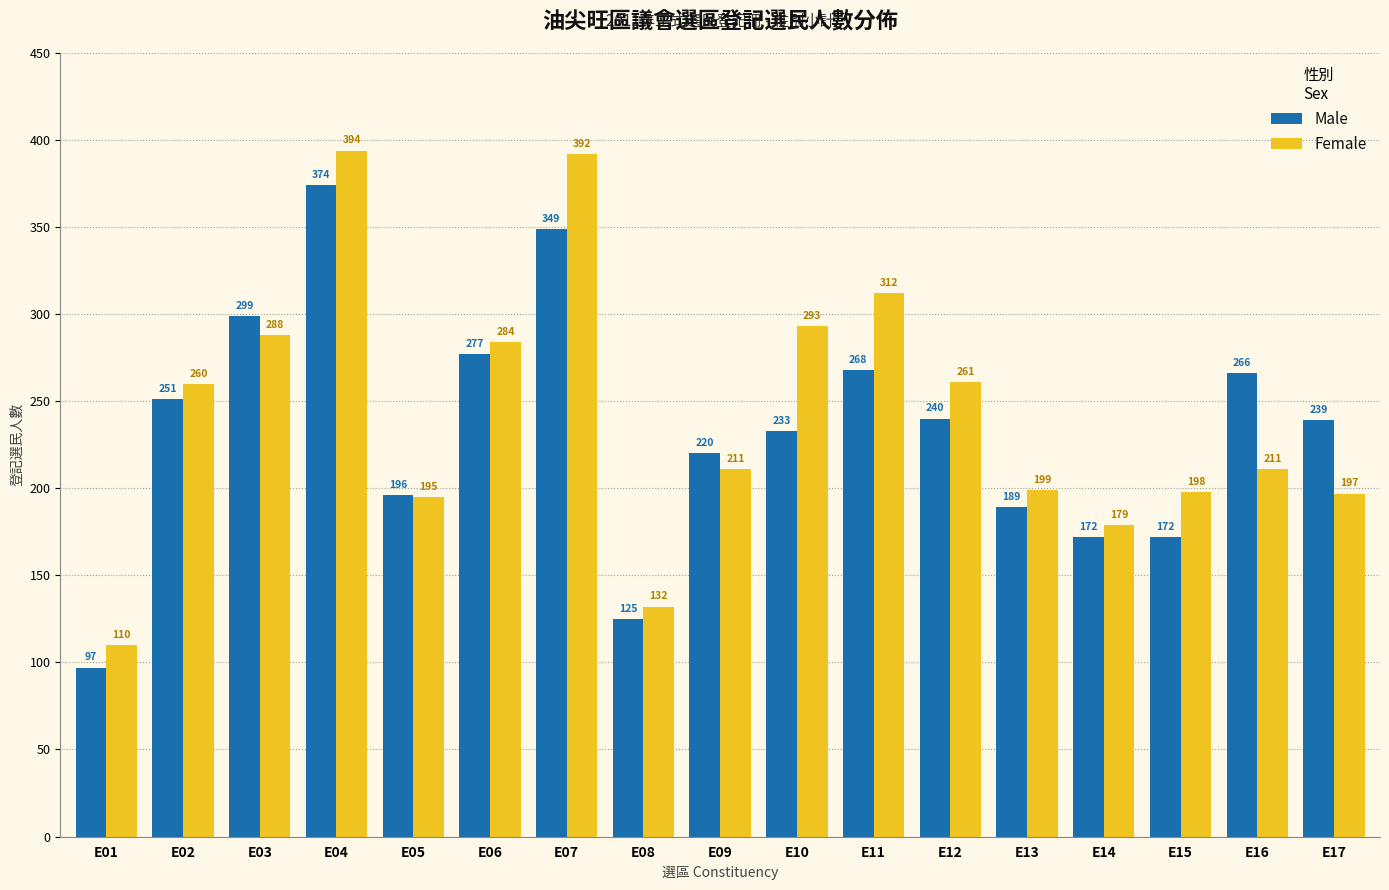

At which label is Female closest to 252?

E02